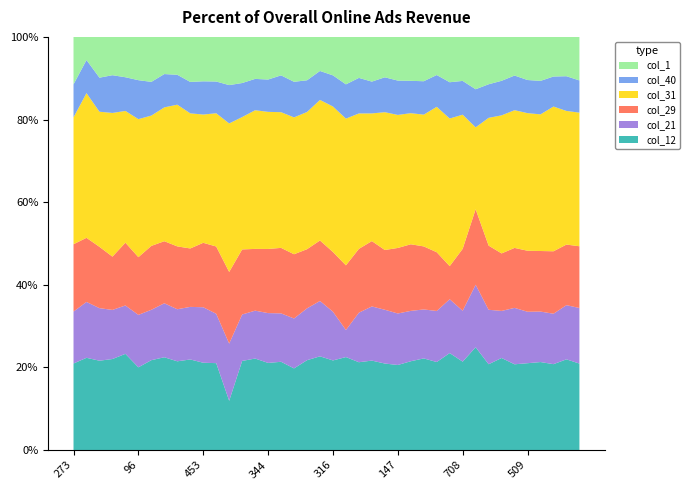

Reading left to right, list all the values displayed in this chart.

col_12: 785	761	357	152	982	172	851	287	288	372	733	956	777	589	514	523	640	1418	884	110	524	903	546	360	595	218	596	436	457	1131	1337	2344	460	874	193	918	828	143	452	913
col_21: 471	461	210	82	494	109	477	167	169	216	466	543	903	307	269	299	351	867	510	65	285	263	308	218	370	132	338	233	265	628	770	1425	292	447	127	544	475	84	270	587
col_29: 611	529	245	89	641	120	605	192	204	240	541	740	1131	430	347	385	475	1116	582	71	349	628	397	263	411	168	447	300	305	386	937	1722	344	546	135	645	570	104	302	652
col_31: 1151	1194	540	240	1345	287	1234	414	460	555	1077	1466	2344	875	779	823	984	2377	1350	165	851	1425	842	514	948	341	880	627	755	1722	2029	1867	685	1311	310	1455	1286	241	666	1411
col_40: 299	273	136	63	344	81	319	103	97	129	279	349	605	225	176	194	267	618	312	34	182	333	221	128	240	88	217	159	165	423	511	868	180	328	78	350	315	50	173	340
col_1: 431	191	163	64	412	90	426	115	123	185	373	491	761	305	236	256	279	780	427	40	225	461	255	180	278	112	295	211	198	529	666	1194	254	417	87	456	414	66	196	460